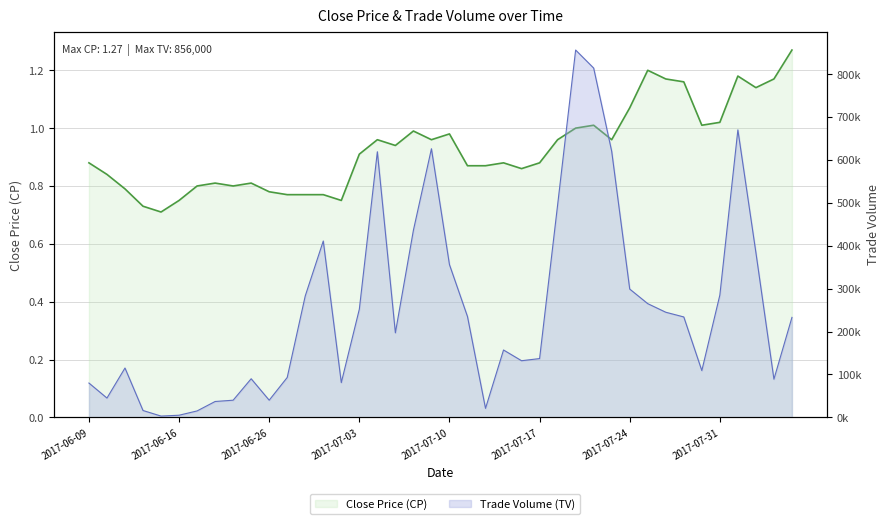

Between 2017-06-28 and 2017-07-21, which is larger?

2017-07-21